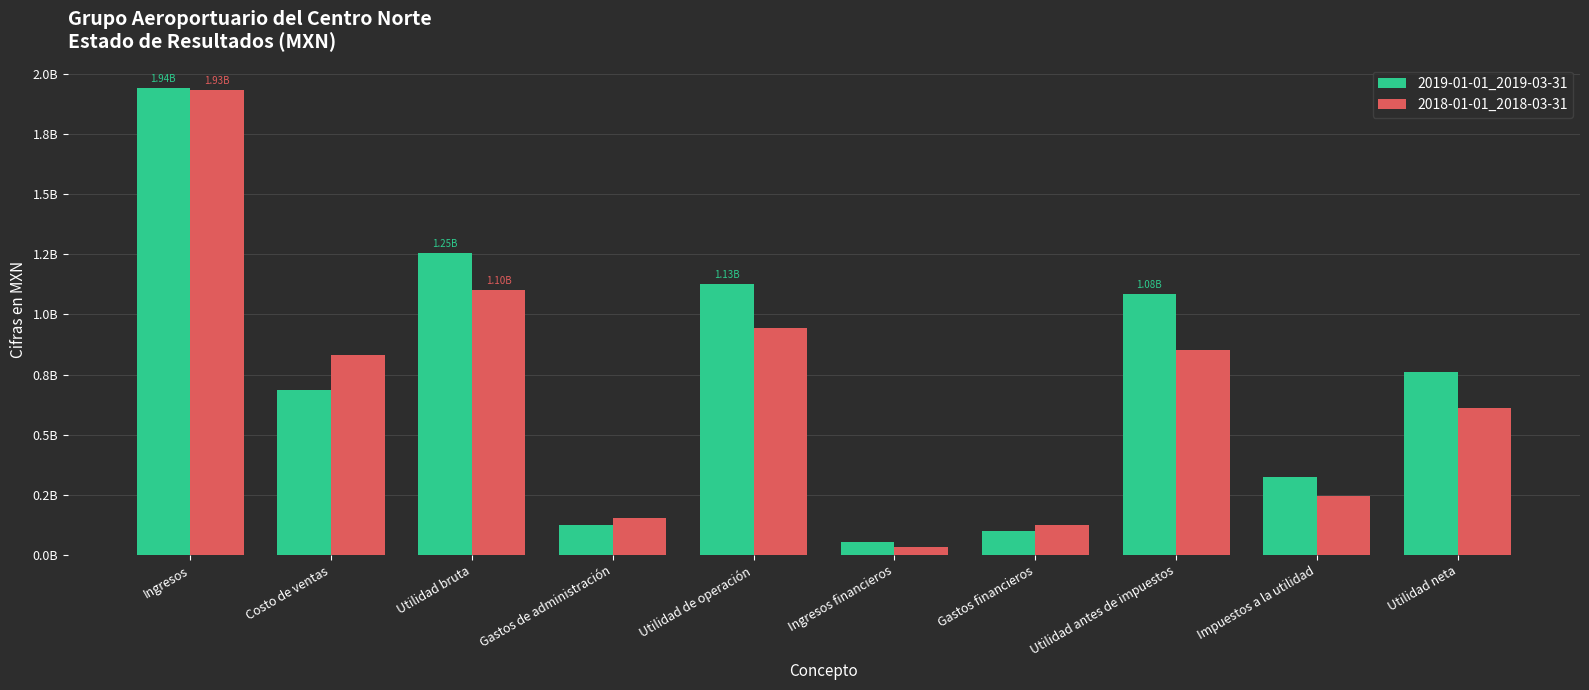

Which series has the largest range (max minus min)?

2018-01-01_2018-03-31